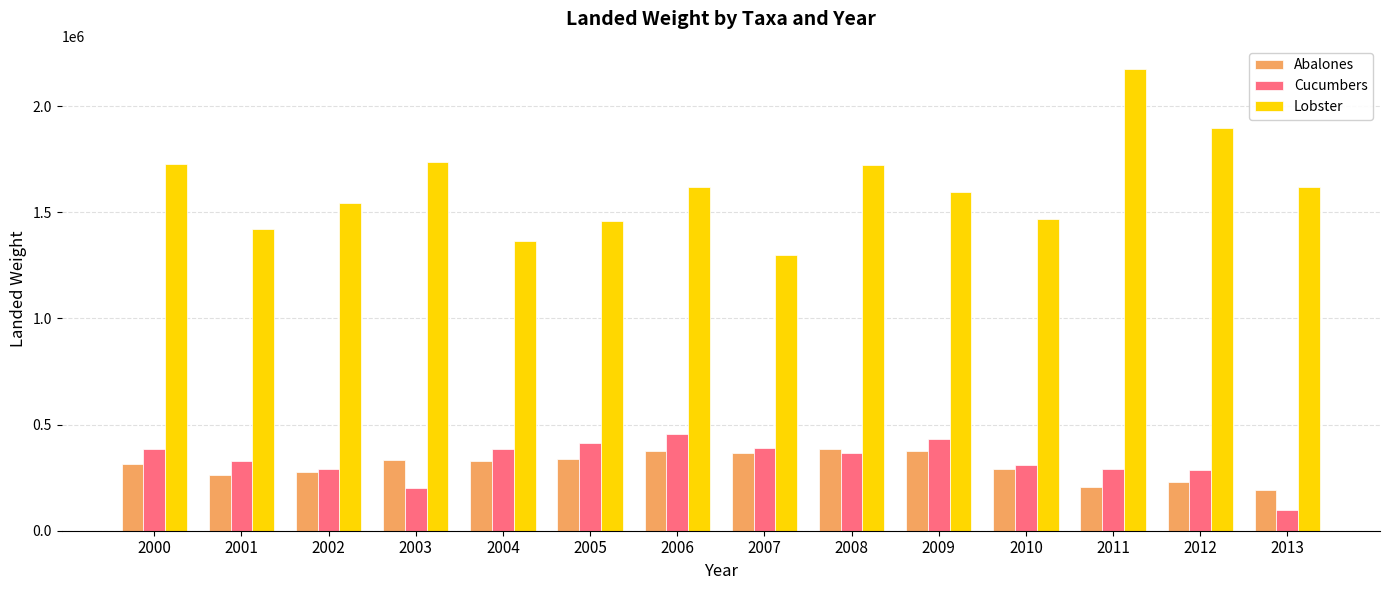

The value of Cucumbers at 2006 is 457214. True or false?

True